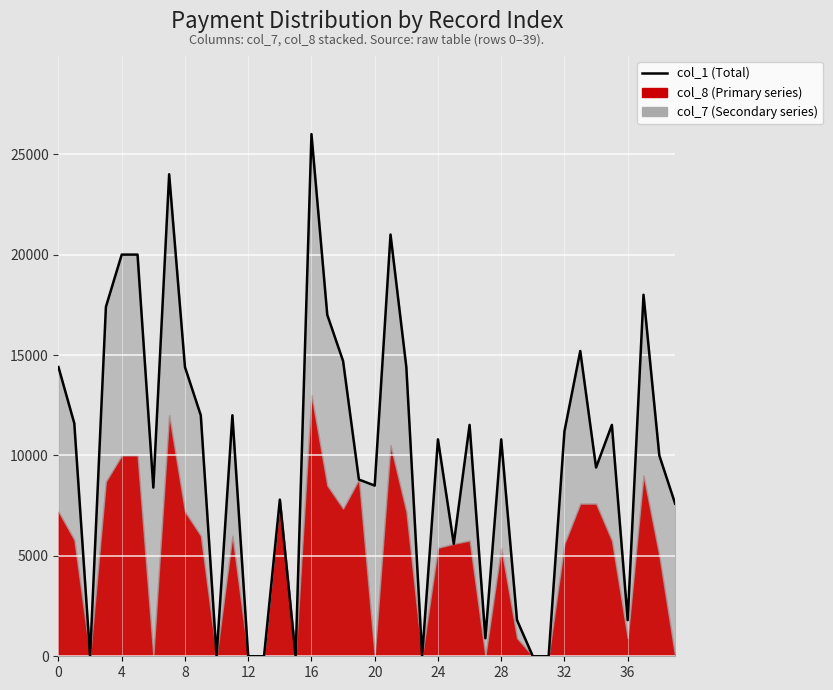

How many lines are shown in the chart?

1